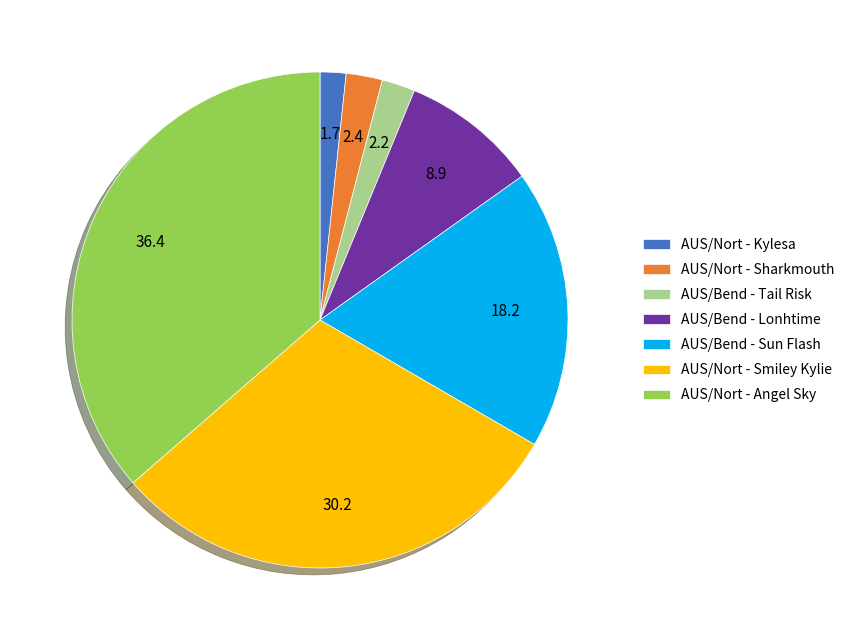

What is the largest slice in the pie chart?

AUS/Nort - Angel Sky